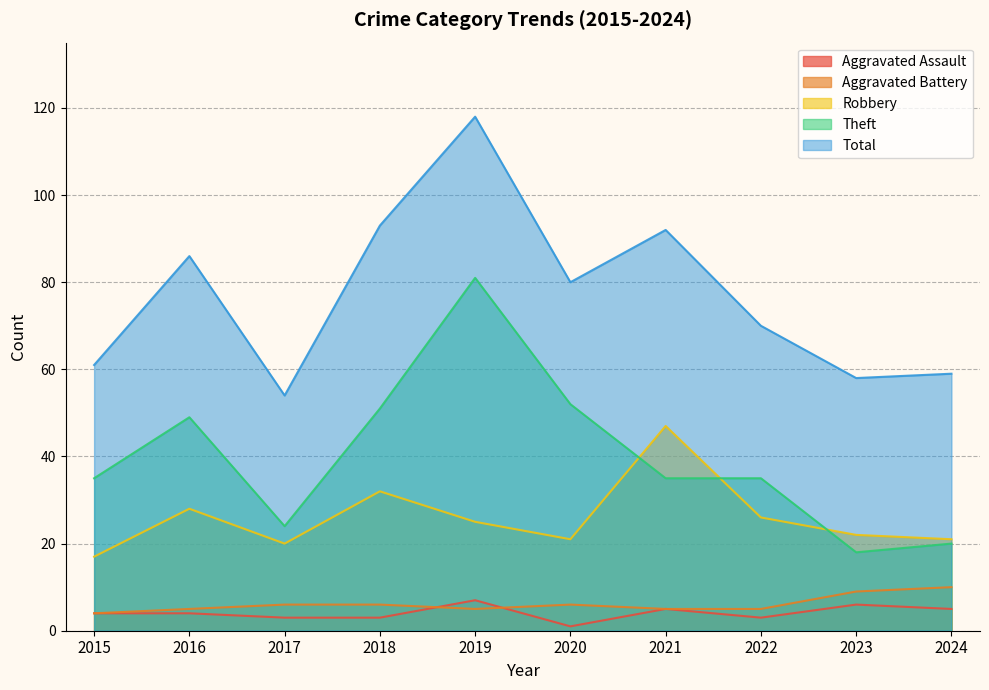

What is the value of the Theft point at the 3rd from the left?

24